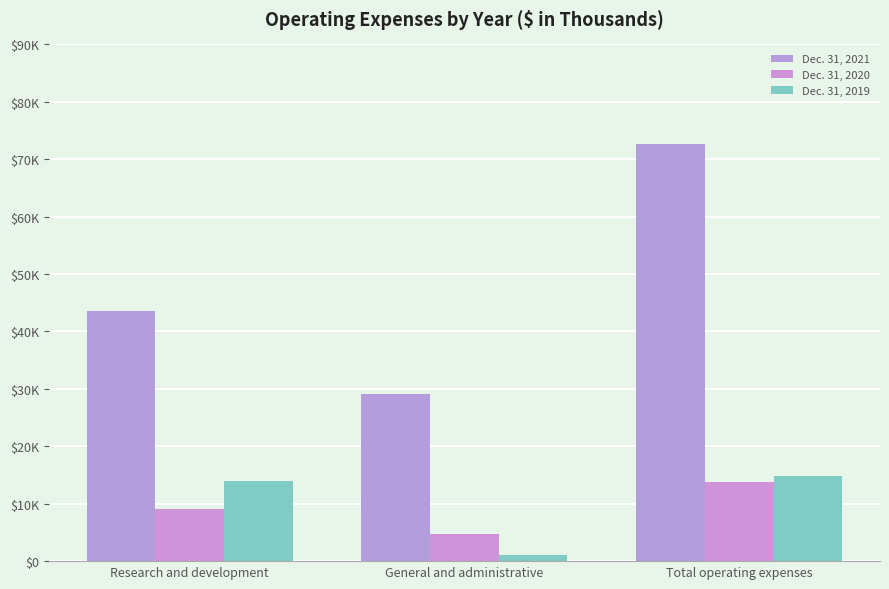

Reading right to left, transcribe all the data shown in this chart.

Dec. 31, 2021: Total operating expenses=72743	General and administrative=29159	Research and development=43584
Dec. 31, 2020: Total operating expenses=13782	General and administrative=4682	Research and development=9100
Dec. 31, 2019: Total operating expenses=14905	General and administrative=1006	Research and development=13899